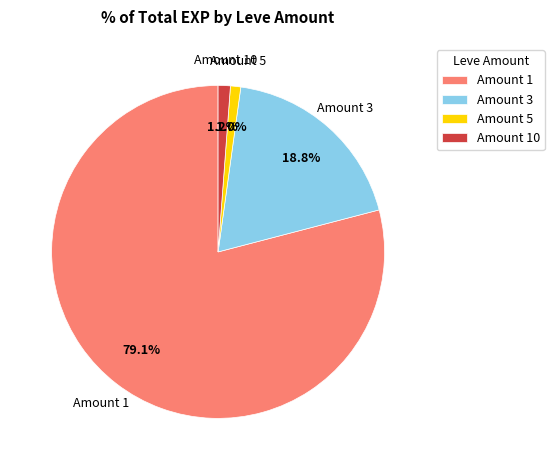

How much of the chart is everything except Amount 10?

98.8%